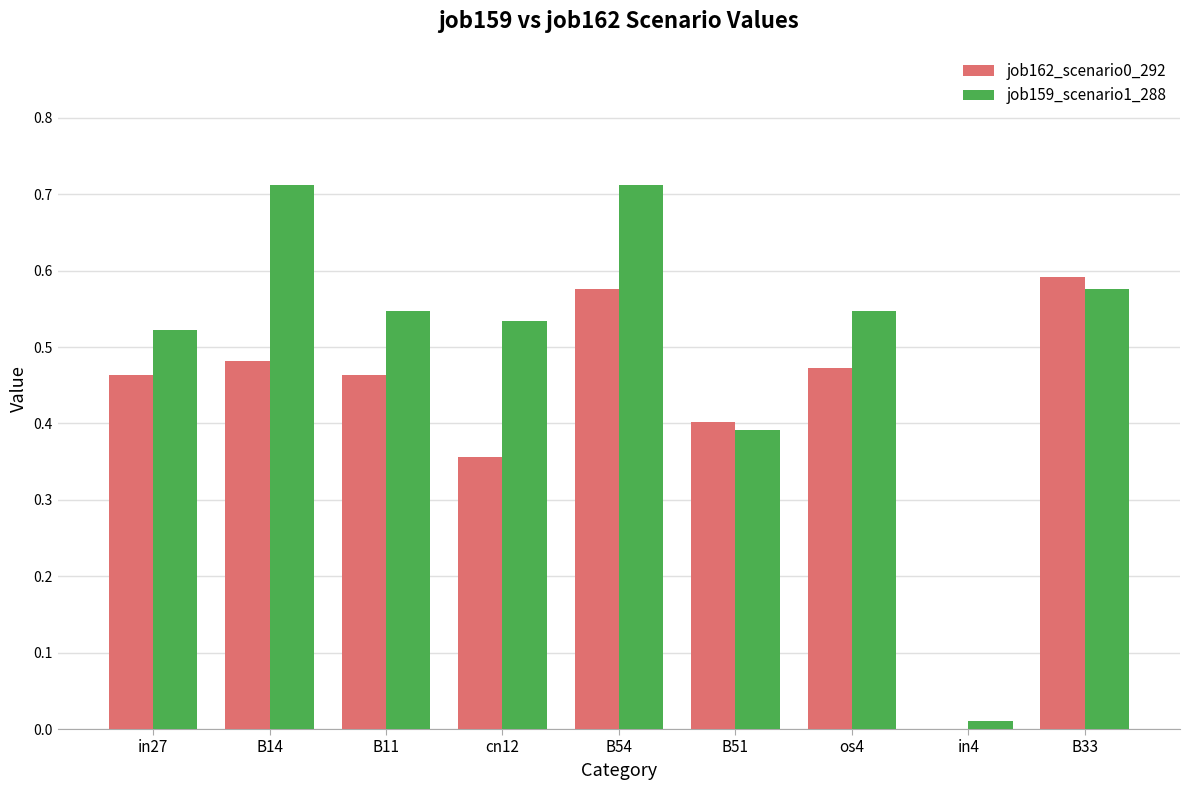

The value of job162_scenario0_292 at cn12 is 0.4. True or false?

True